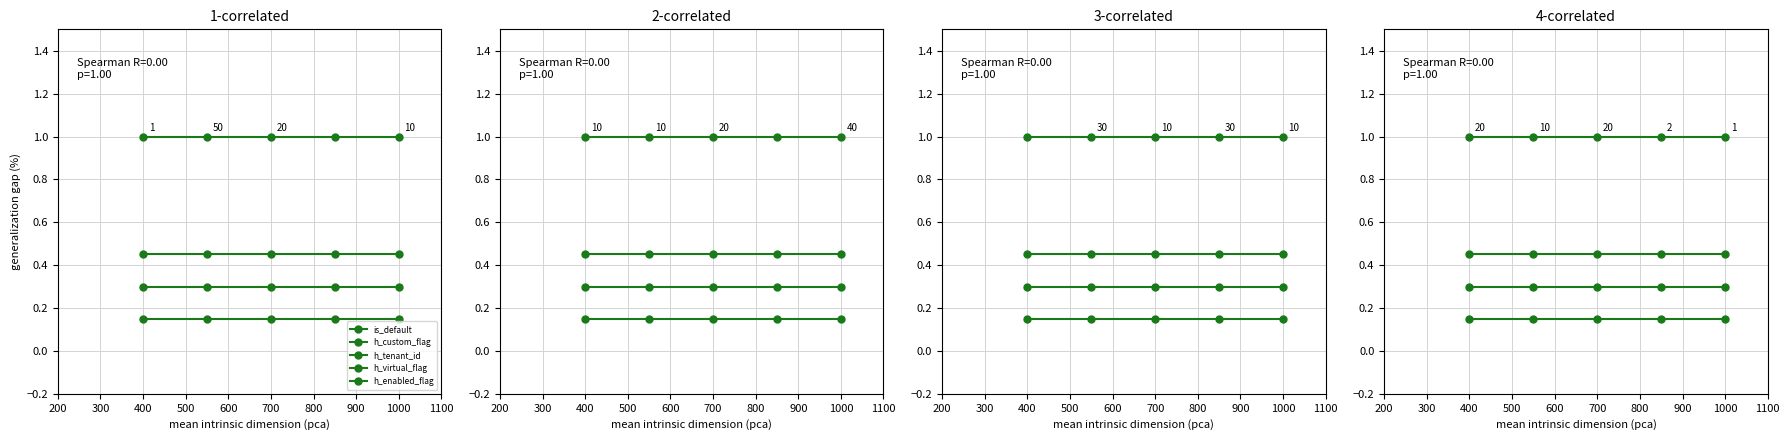

List the series in order of their peak value, highest first.

h_enabled_flag, is_default, h_virtual_flag, h_tenant_id, h_custom_flag